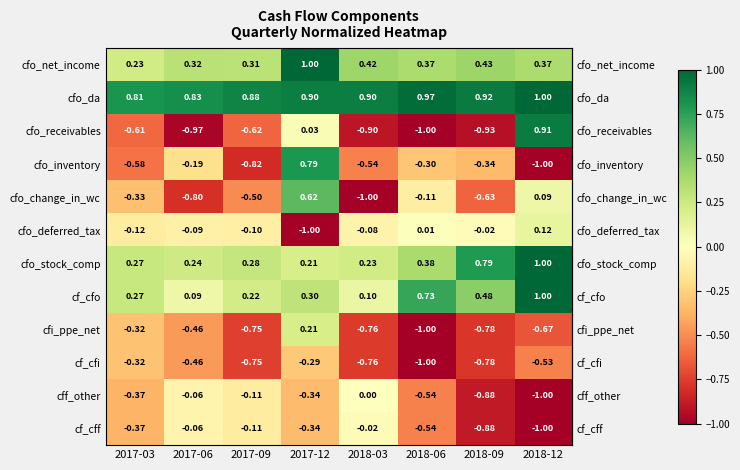

What is the difference between the highest and lowest values at 2017-09?

1.7